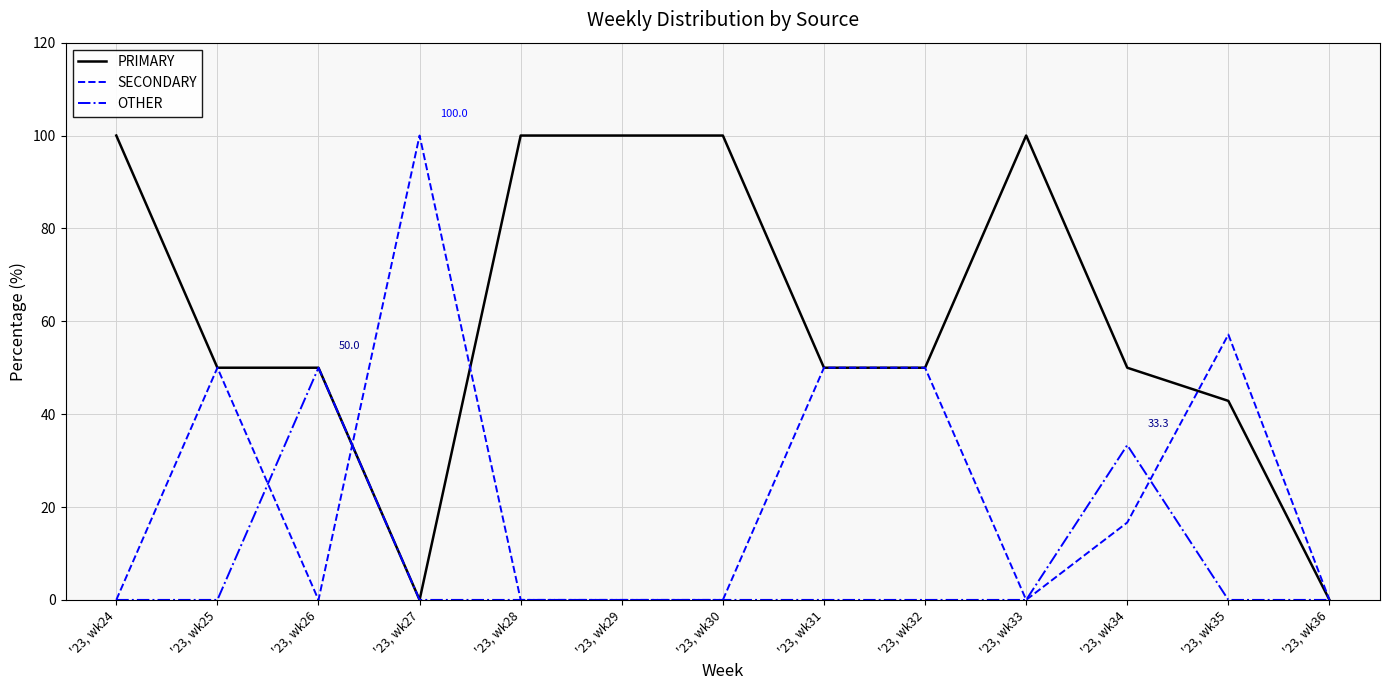

List the series in order of their overall mean, lowest first.

OTHER, SECONDARY, PRIMARY